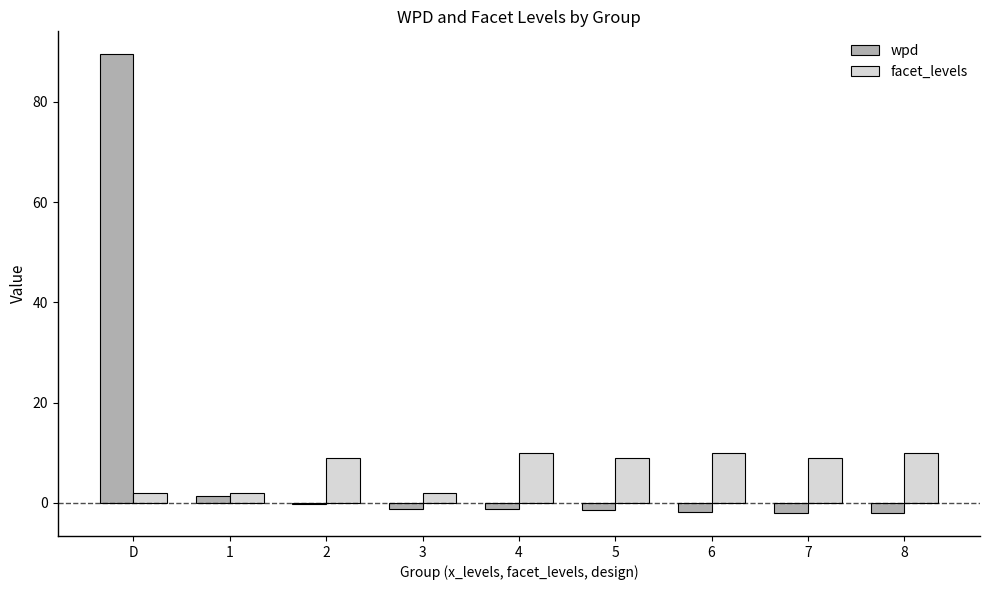

Is the value of facet_levels at 2 greater than the value of wpd at 3?

Yes